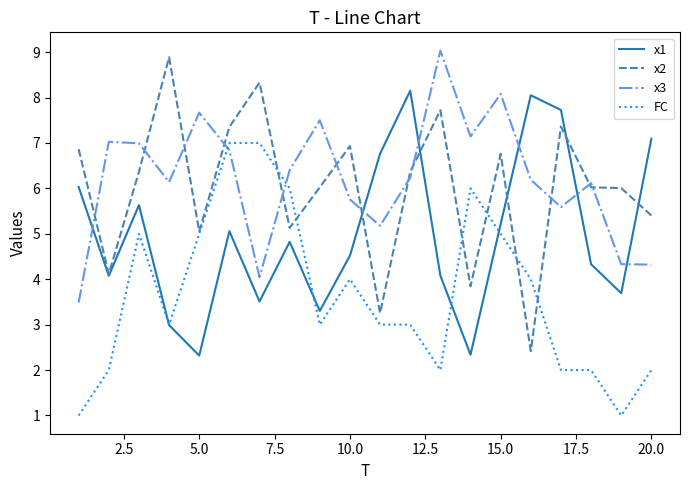

What is the maximum value for x2?

8.9